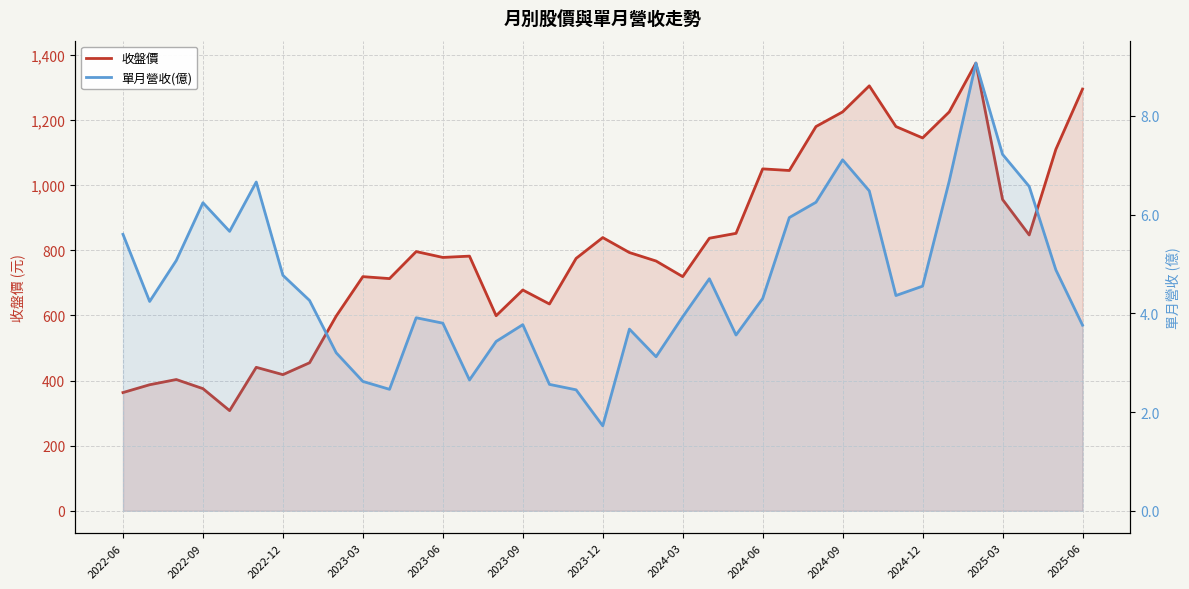

Which series changed the most between 20 and 35?

收盤價